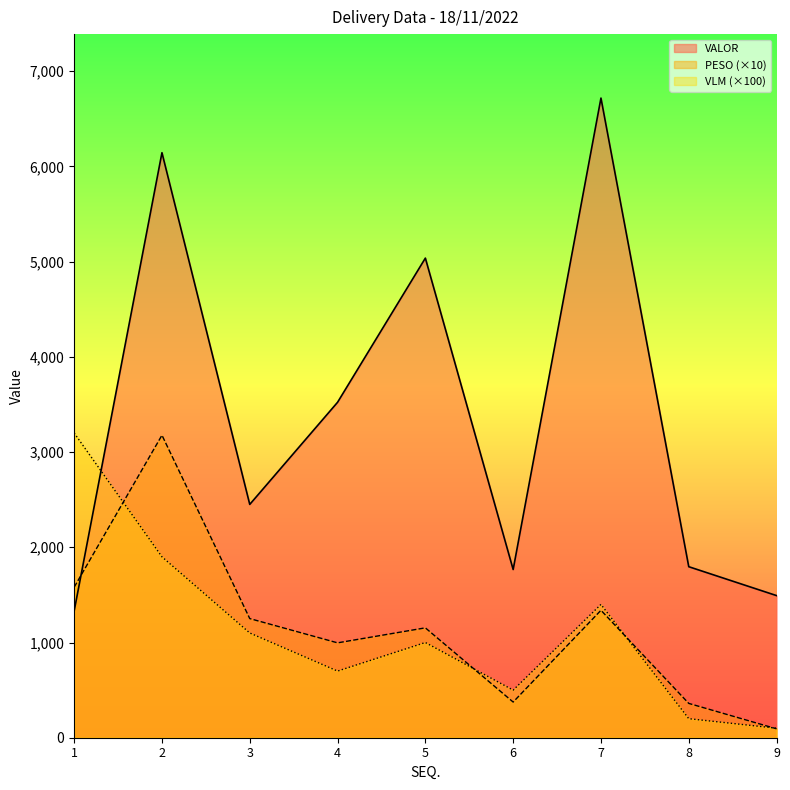

What is the spread (max minus min) of values at 5?

4036.8